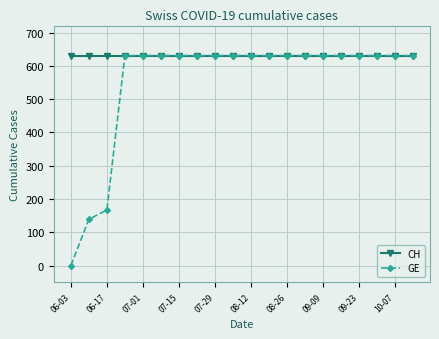

List the series in order of their overall mean, highest first.

CH, GE